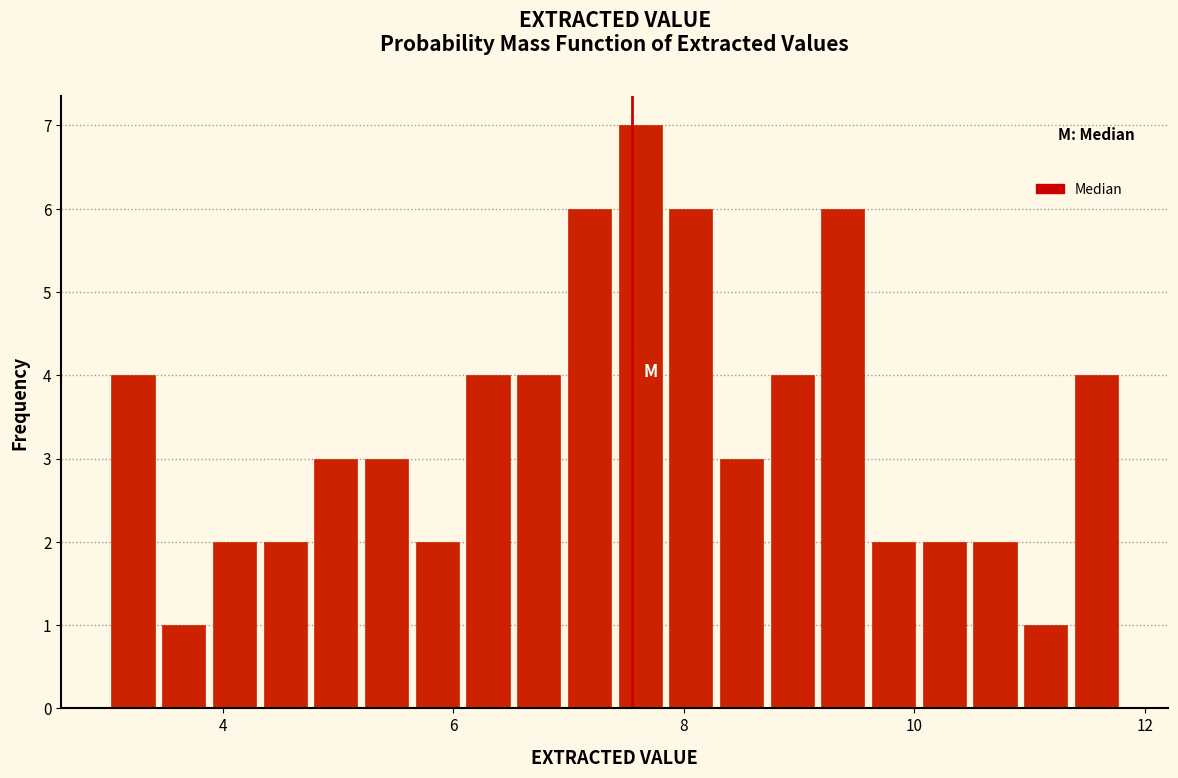

Read against the x-axis, roughly where is the centre of the tallest bar?

7.6